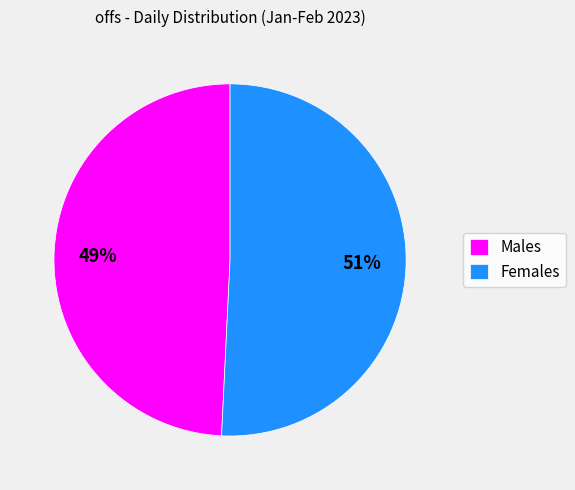

Count the number of slices in the pie.

2